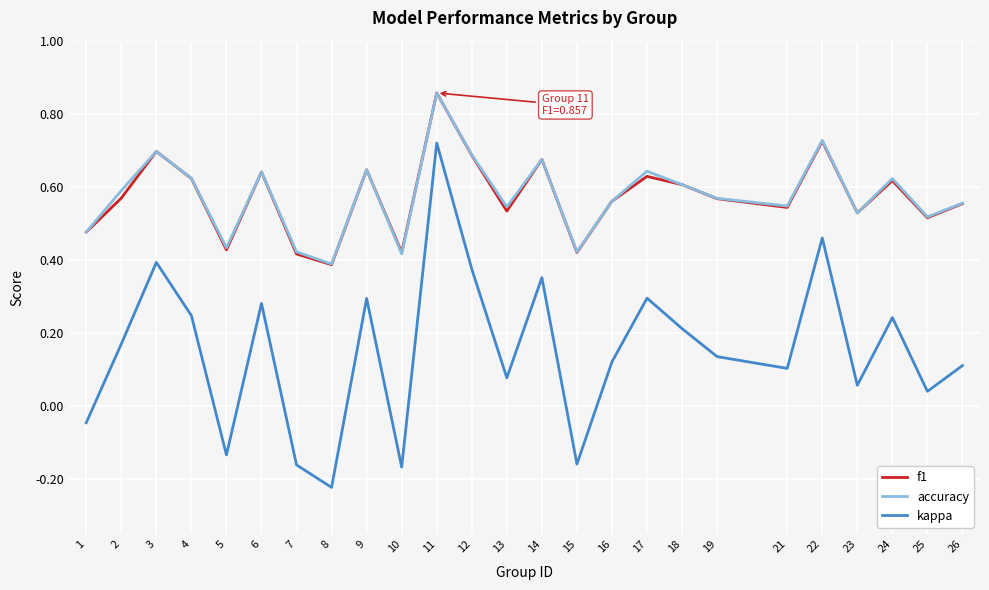

True or false: accuracy and kappa intersect in this chart.

False